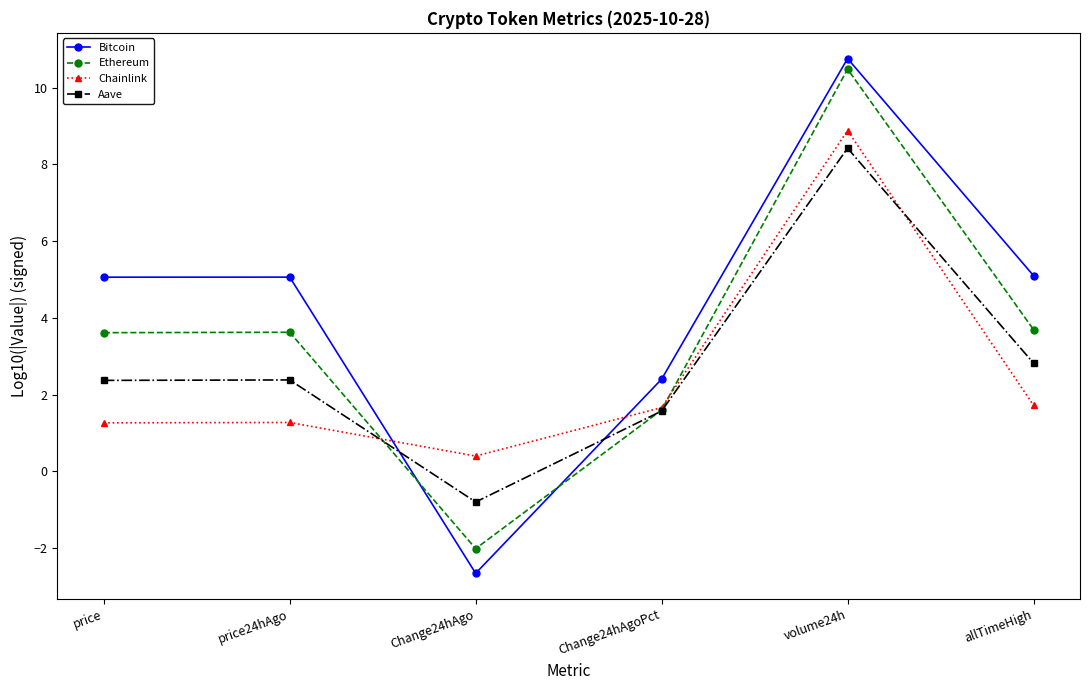

How many values in Aave are above zero?

5